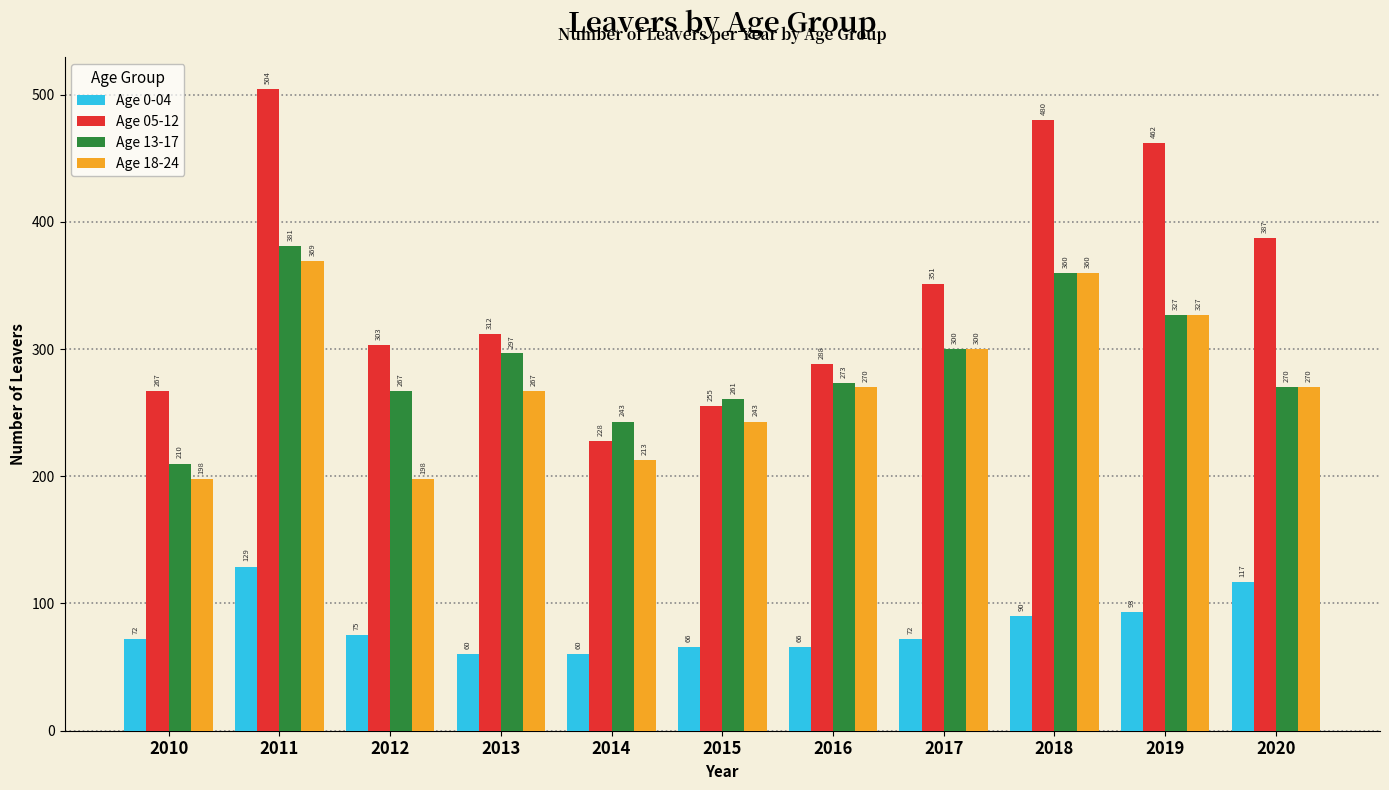

Reading right to left, extract all data points from this chart.

Age 0-04: 117	93	90	72	66	66	60	60	75	129	72
Age 05-12: 387	462	480	351	288	255	228	312	303	504	267
Age 13-17: 270	327	360	300	273	261	243	297	267	381	210
Age 18-24: 270	327	360	300	270	243	213	267	198	369	198